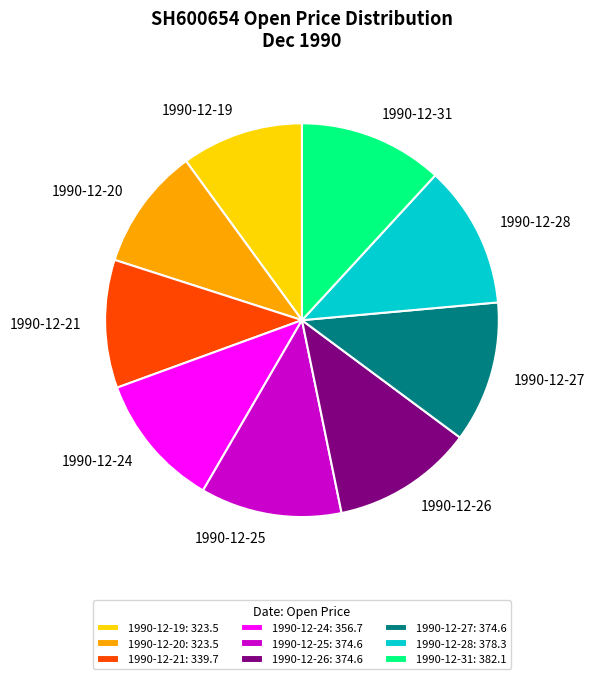

Does any single category account for the majority?

No